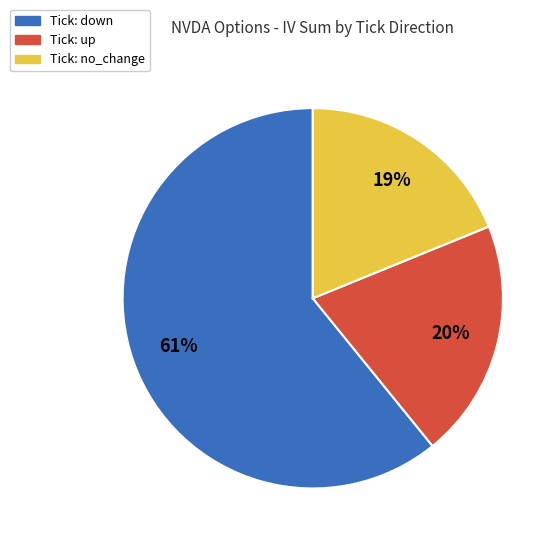

To the nearest percent, what is the average slice percentage?

33%